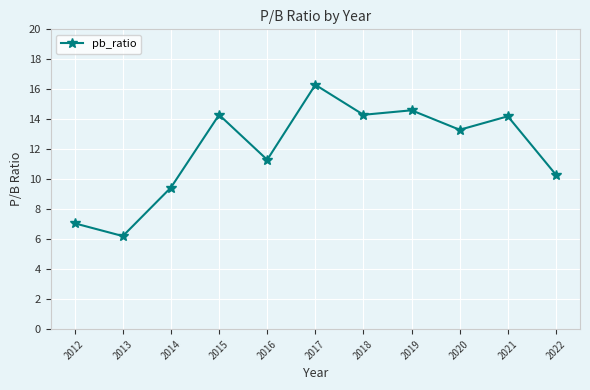

What is the value of the 8th point from the left?

14.6